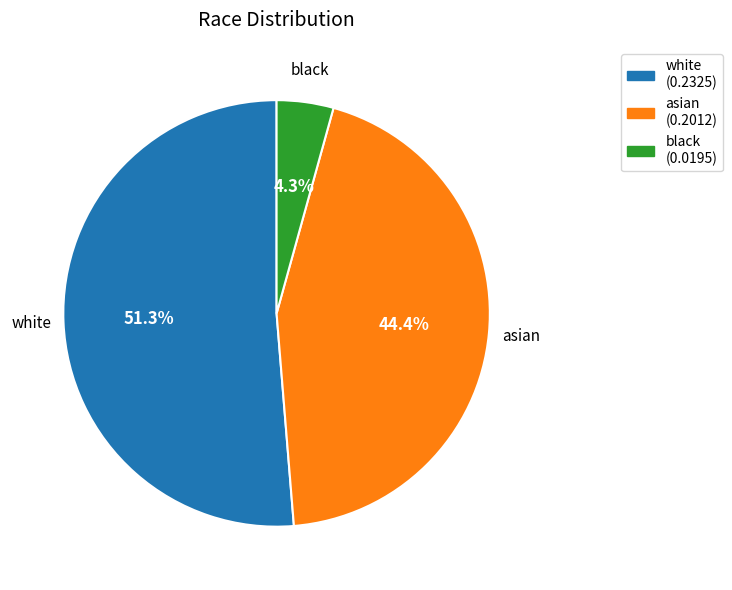

Which slice represents more than half of the pie?

white